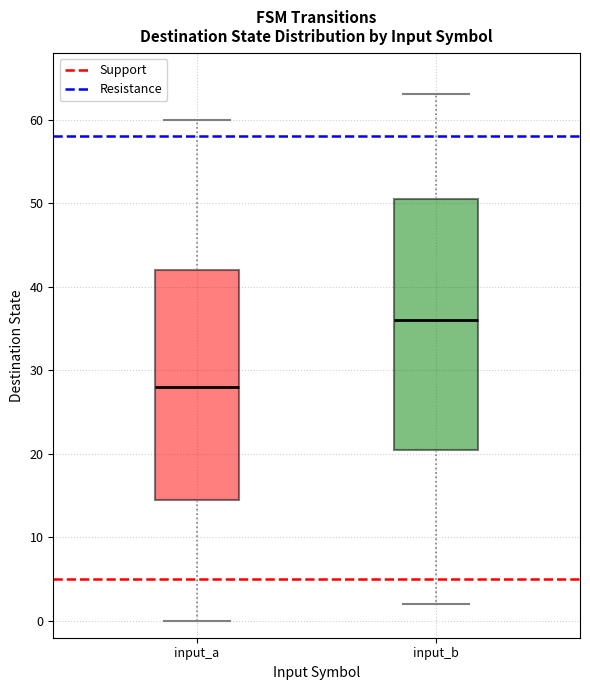

Reading left to right, read every box against the y-axis: the position of its median line, the range the box covers, and the ends of its whiskers. The values are not printed on the chart, so give them approximately, as read against the axis.

input_a: median 28, box 15 to 42, whiskers 0 to 60
input_b: median 36, box 21 to 51, whiskers 2 to 63